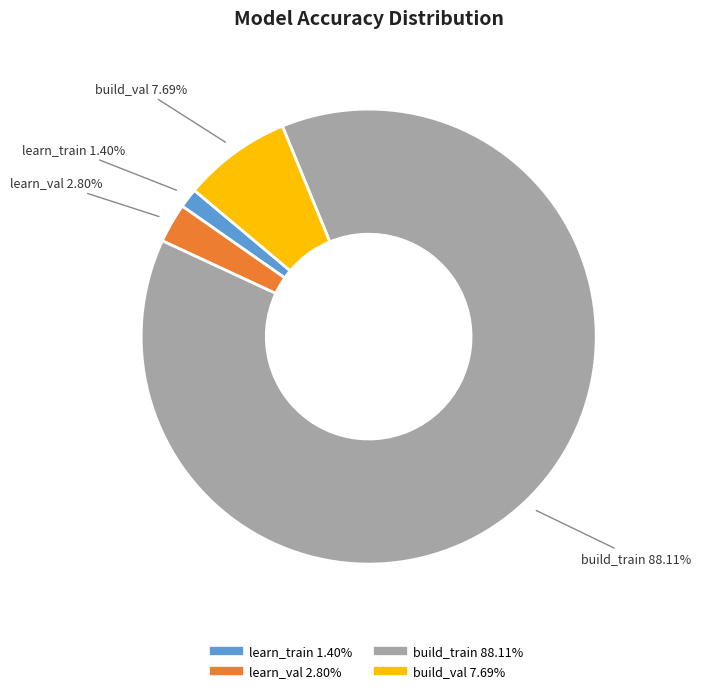

To the nearest percent, what portion does build_val represent?

8%